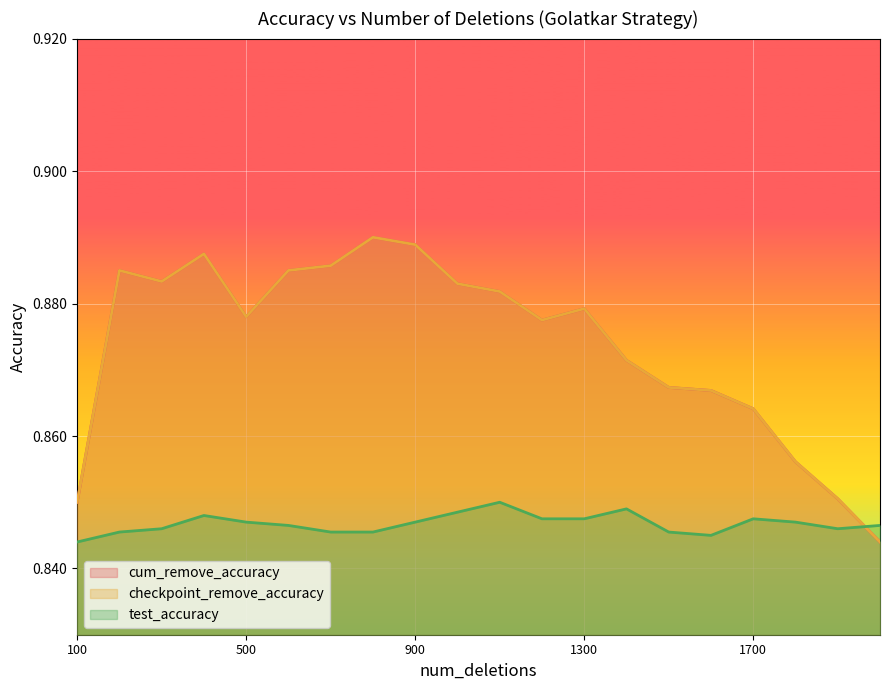

What is the greatest value displayed?

0.9